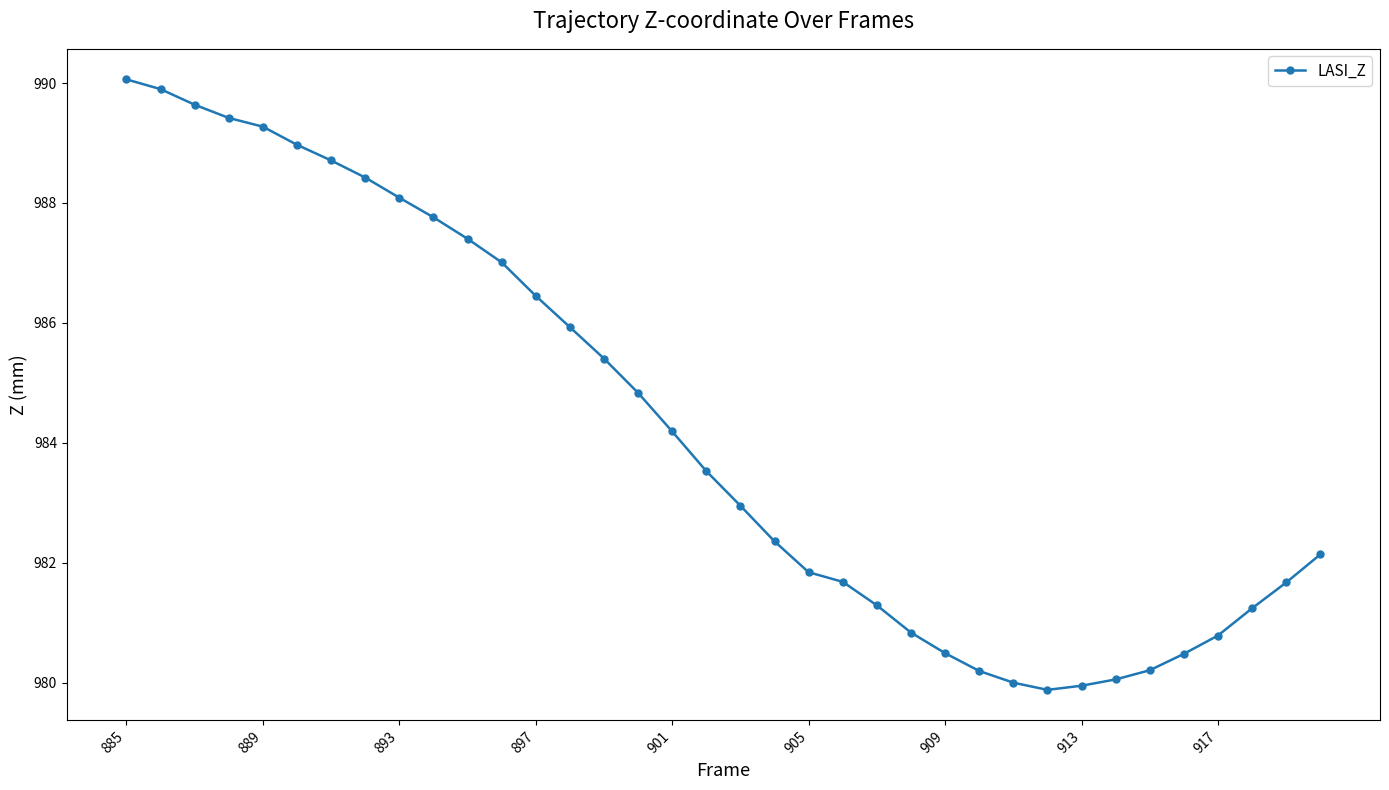

What is the sum of all values?

35433.1